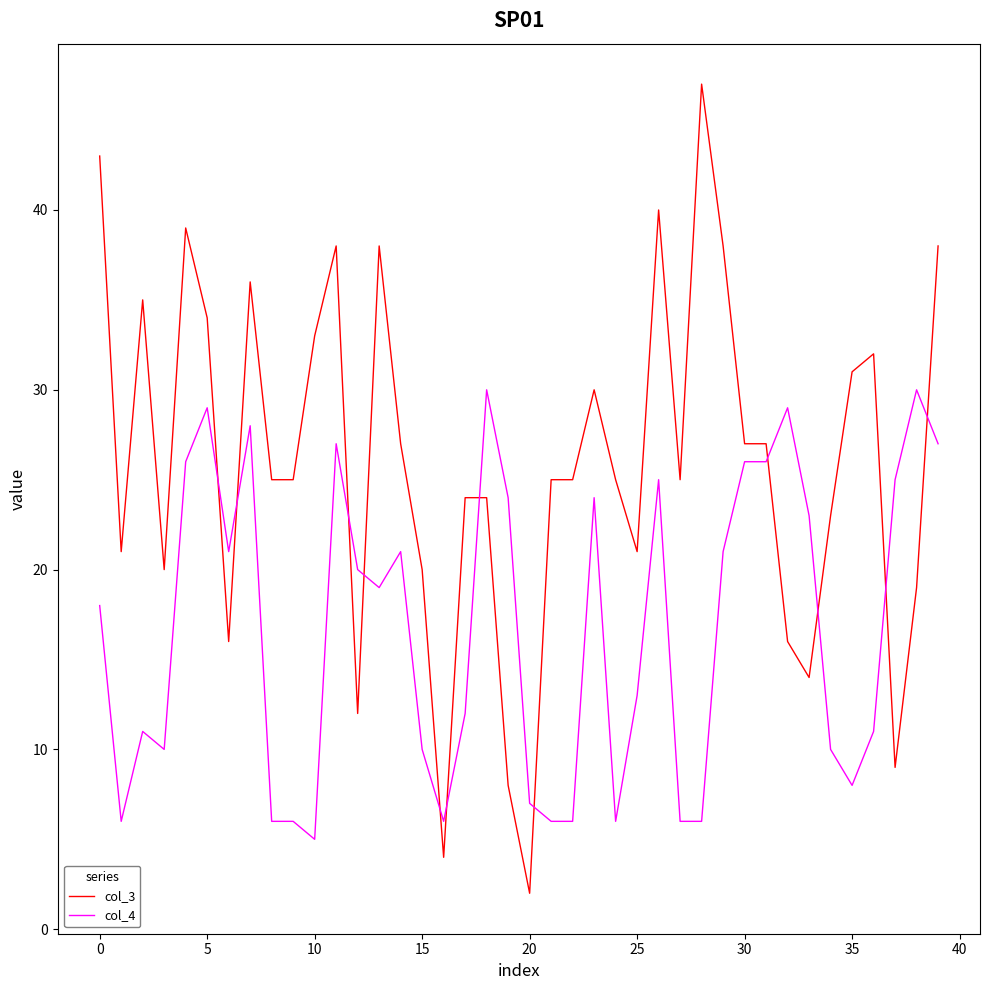

What is the highest value of the col_3 series?

47